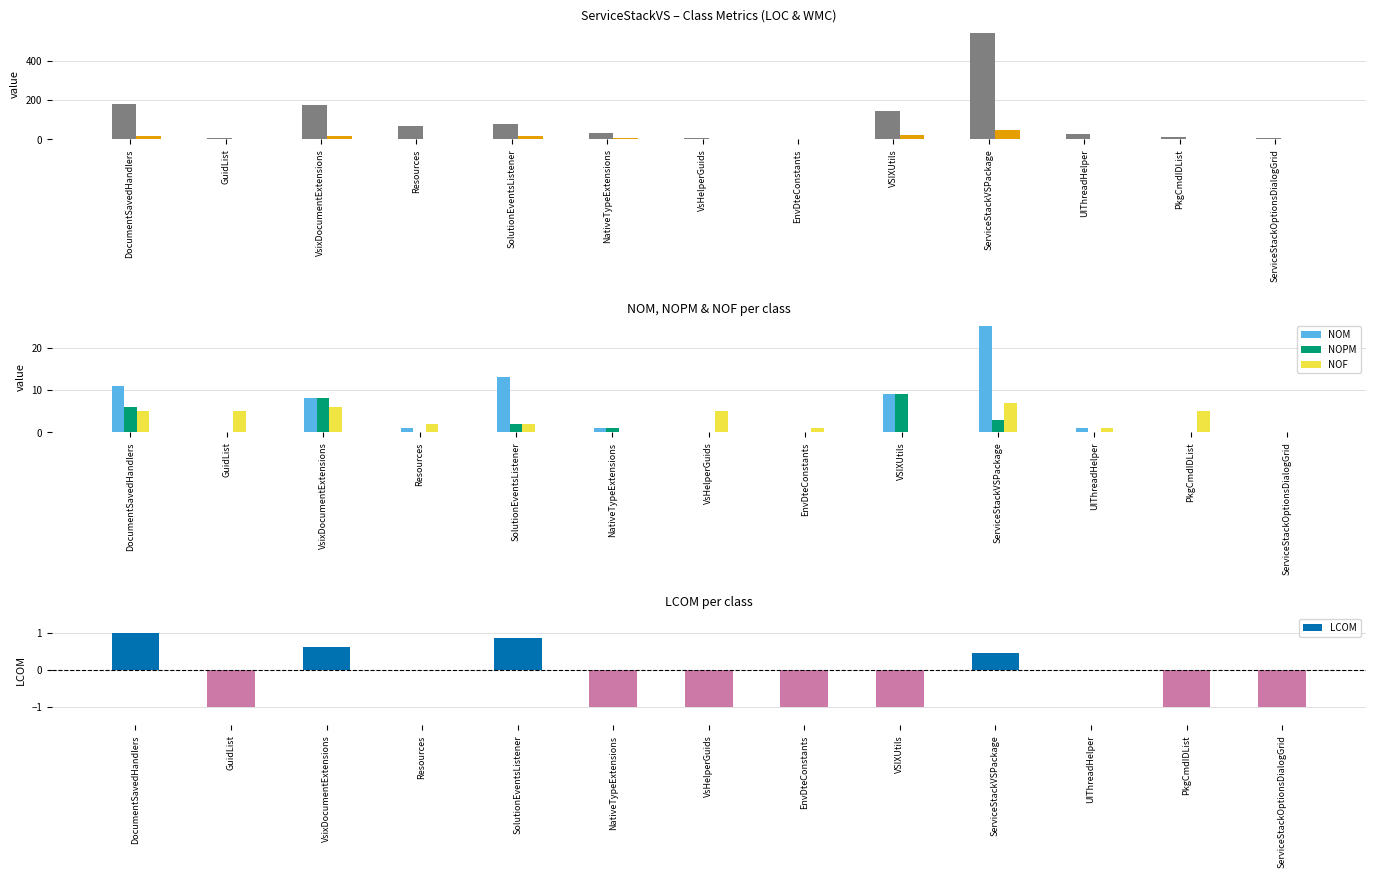

Reading right to left, what are all the values shown in this chart?

LOC: ServiceStackOptionsDialogGrid=9.0	PkgCmdIDList=11.0	UIThreadHelper=25.0	ServiceStackVSPackage=539.0	VSIXUtils=145.0	EnvDteConstants=4.0	VsHelperGuids=8.0	NativeTypeExtensions=30.0	SolutionEventsListener=76.0	Resources=70.0	VsixDocumentExtensions=176.0	GuidList=8.0	DocumentSavedHandlers=180.0
WMC: ServiceStackOptionsDialogGrid=0.0	PkgCmdIDList=0.0	UIThreadHelper=1.0	ServiceStackVSPackage=49.0	VSIXUtils=20.0	EnvDteConstants=0.0	VsHelperGuids=0.0	NativeTypeExtensions=5.0	SolutionEventsListener=15.0	Resources=1.0	VsixDocumentExtensions=17.0	GuidList=0.0	DocumentSavedHandlers=19.0
NOM: ServiceStackOptionsDialogGrid=0.0	PkgCmdIDList=0.0	UIThreadHelper=1.0	ServiceStackVSPackage=25.0	VSIXUtils=9.0	EnvDteConstants=0.0	VsHelperGuids=0.0	NativeTypeExtensions=1.0	SolutionEventsListener=13.0	Resources=1.0	VsixDocumentExtensions=8.0	GuidList=0.0	DocumentSavedHandlers=11.0
NOPM: ServiceStackOptionsDialogGrid=0.0	PkgCmdIDList=0.0	UIThreadHelper=0.0	ServiceStackVSPackage=3.0	VSIXUtils=9.0	EnvDteConstants=0.0	VsHelperGuids=0.0	NativeTypeExtensions=1.0	SolutionEventsListener=2.0	Resources=0.0	VsixDocumentExtensions=8.0	GuidList=0.0	DocumentSavedHandlers=6.0
NOF: ServiceStackOptionsDialogGrid=0.0	PkgCmdIDList=5.0	UIThreadHelper=1.0	ServiceStackVSPackage=7.0	VSIXUtils=0.0	EnvDteConstants=1.0	VsHelperGuids=5.0	NativeTypeExtensions=0.0	SolutionEventsListener=2.0	Resources=2.0	VsixDocumentExtensions=6.0	GuidList=5.0	DocumentSavedHandlers=5.0
LCOM: ServiceStackOptionsDialogGrid=-1.0	PkgCmdIDList=-1.0	UIThreadHelper=0.0	ServiceStackVSPackage=0.4	VSIXUtils=-1.0	EnvDteConstants=-1.0	VsHelperGuids=-1.0	NativeTypeExtensions=-1.0	SolutionEventsListener=0.8	Resources=0.0	VsixDocumentExtensions=0.6	GuidList=-1.0	DocumentSavedHandlers=1.0